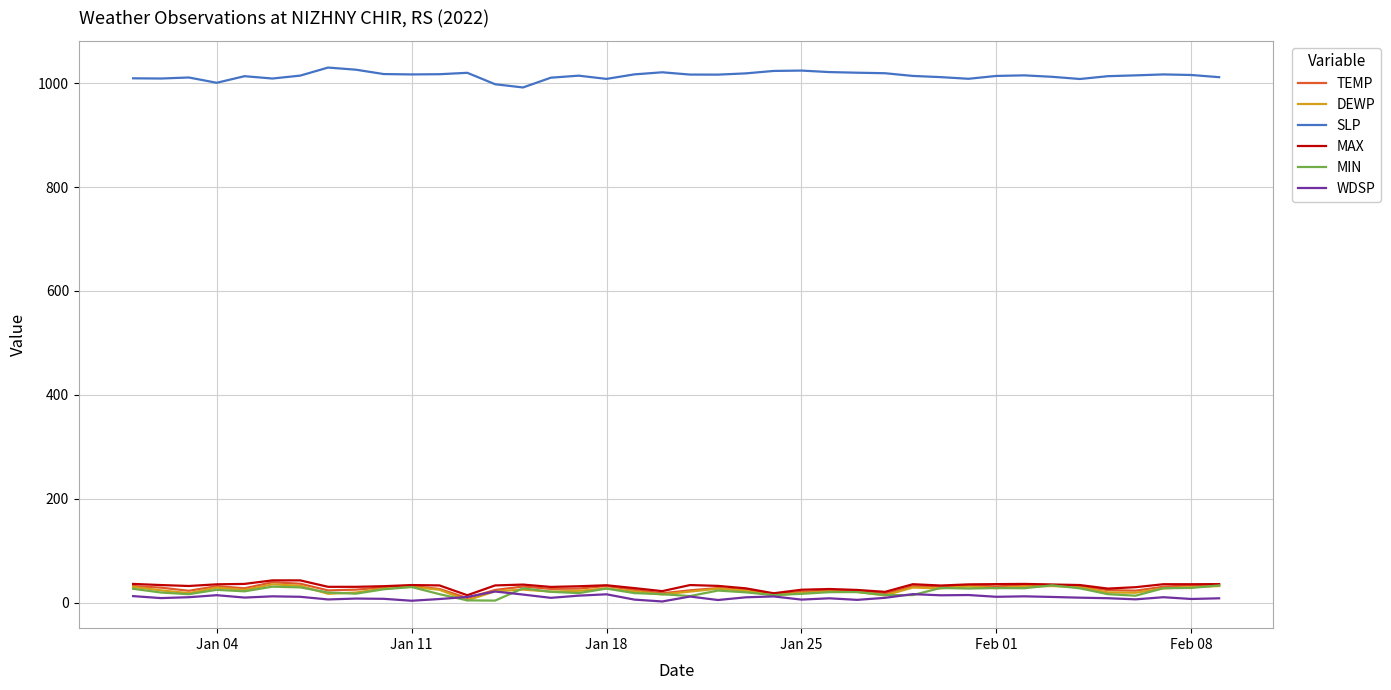

What is the sum of all DEWP values?

966.2